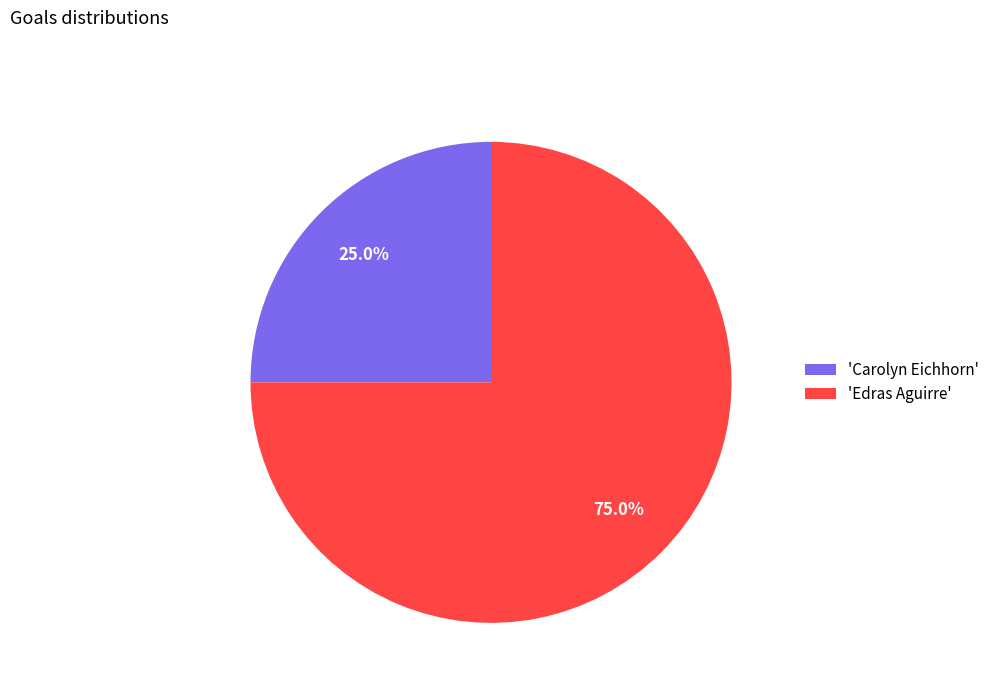

Is there any slice that represents more than half of the pie?

Yes